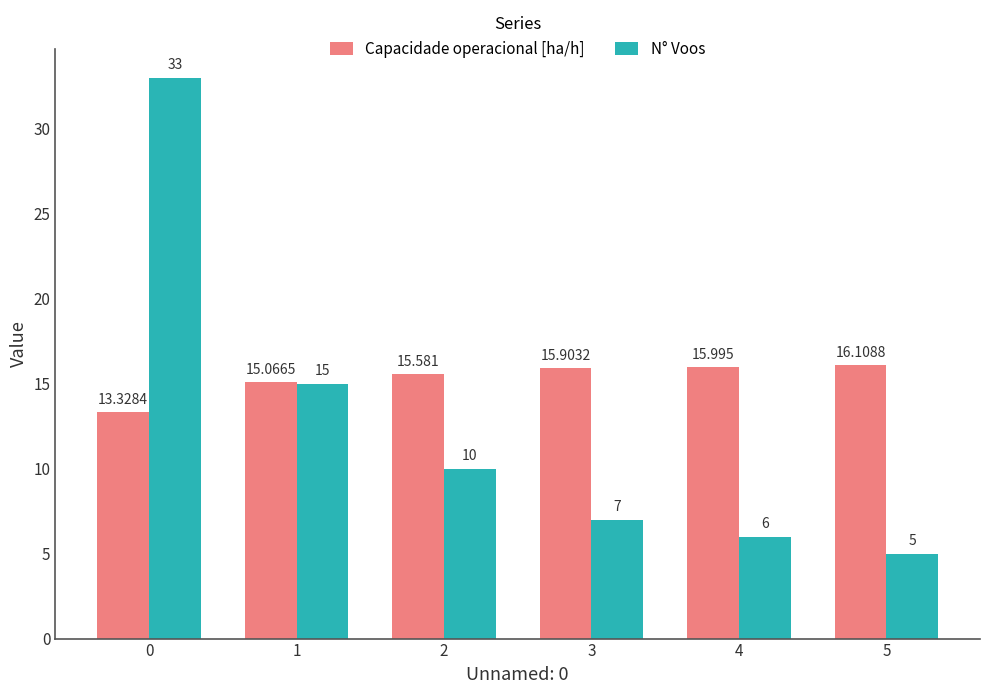

Which series has the largest range (max minus min)?

N° Voos